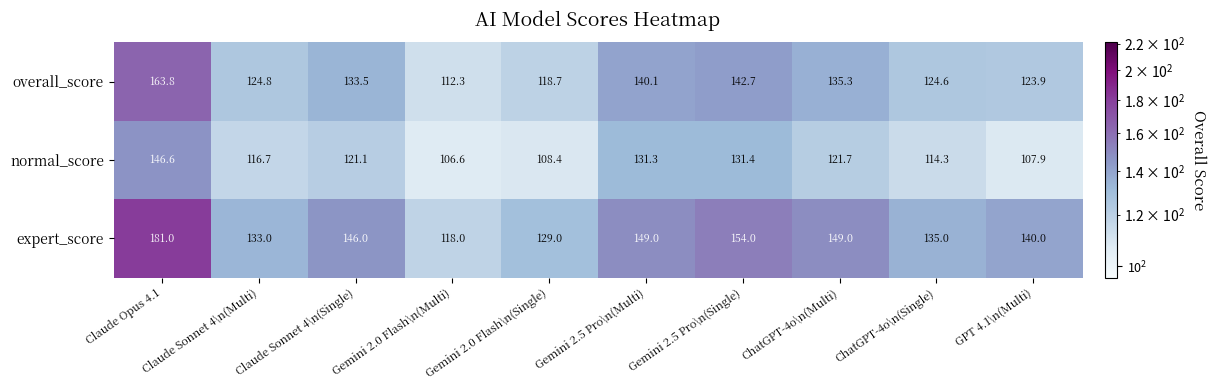

Where does the expert_score series first go above 146?

Claude Opus 4.1